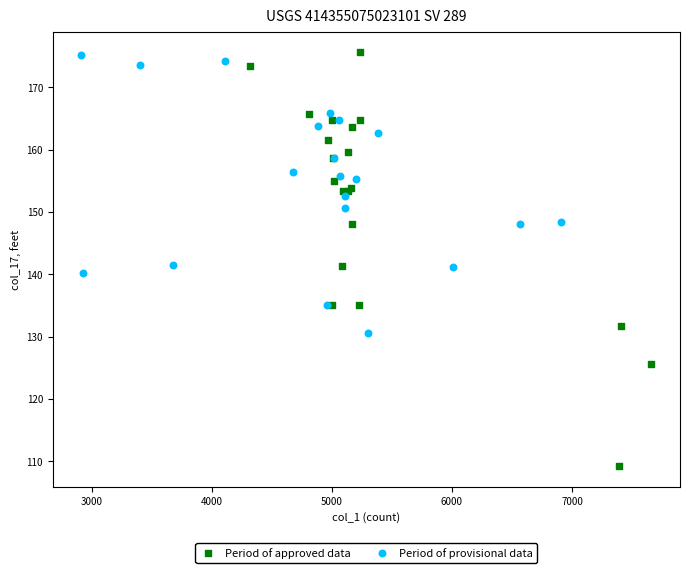

Which series has the largest Y range (max minus min)?

Period of approved data